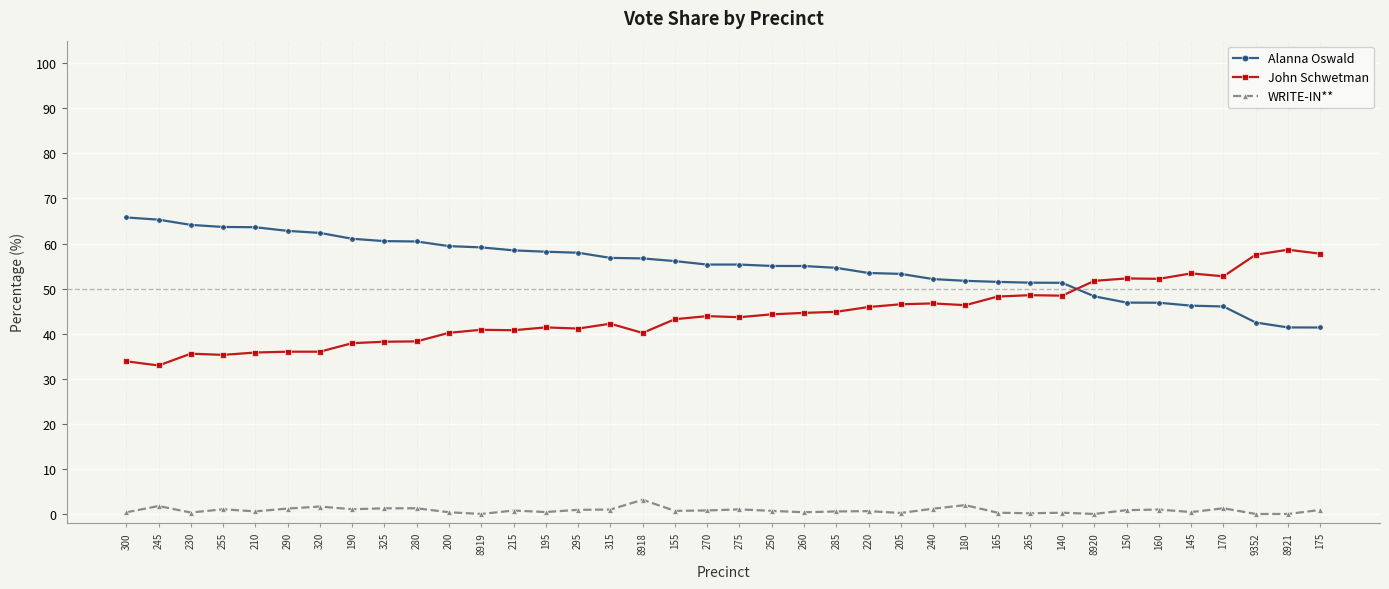

What is the label of the 29th point from the left?

265